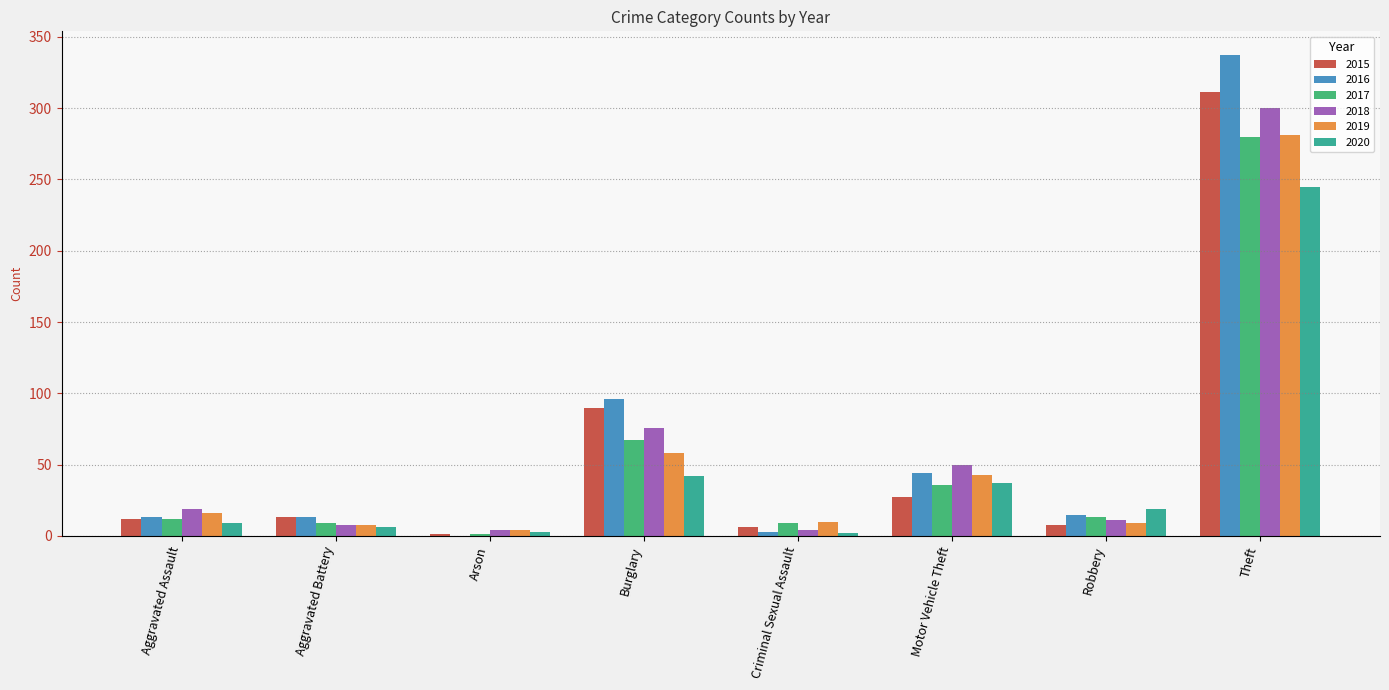

What is the greatest value displayed?

337